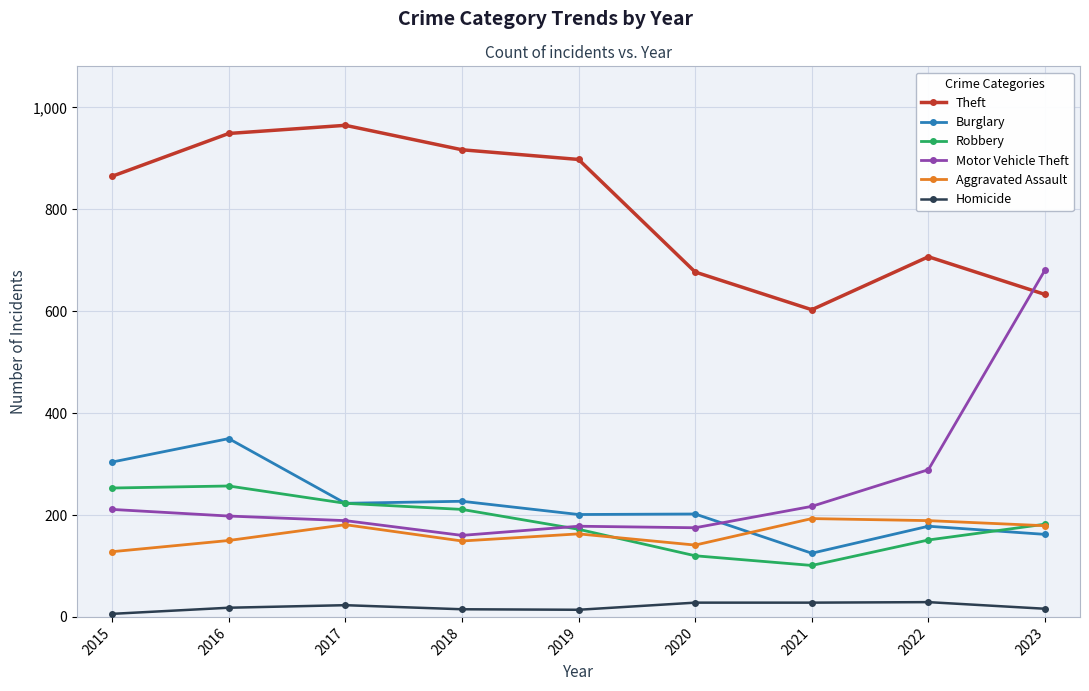

What is the spread (max minus min) of values at 2022?

678